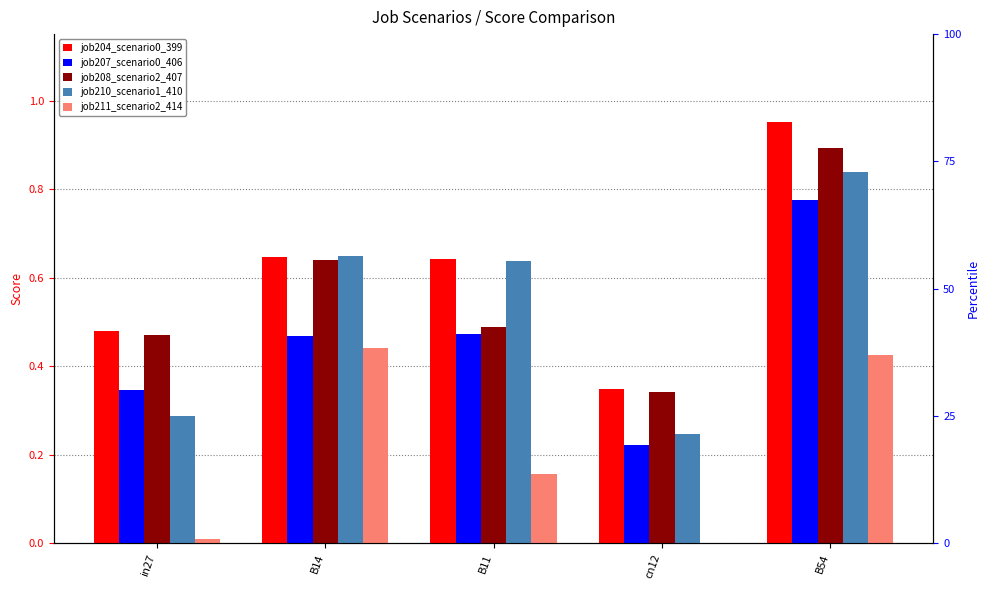

What is the label of the 4th bar from the right?

B14